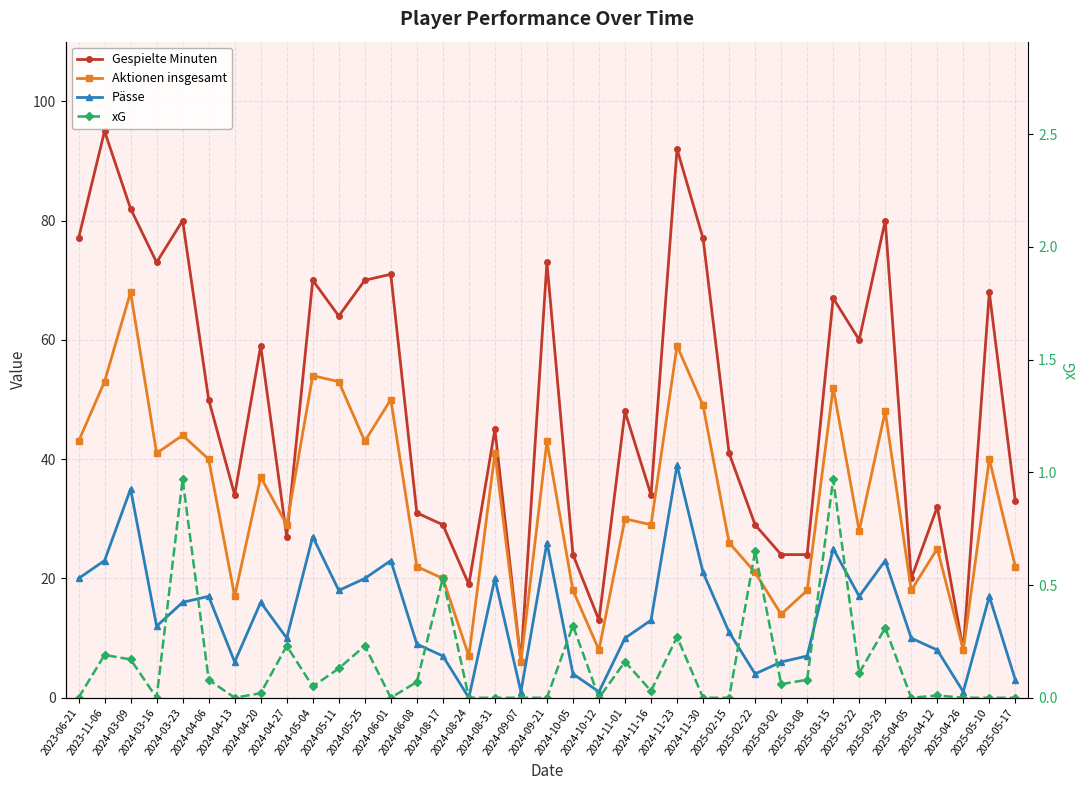

Does the chart have visible grid lines?

Yes